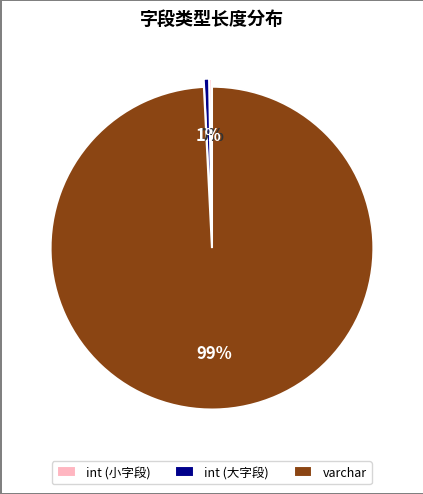

Combined, do varchar and int (大字段) account for over 50%?

Yes